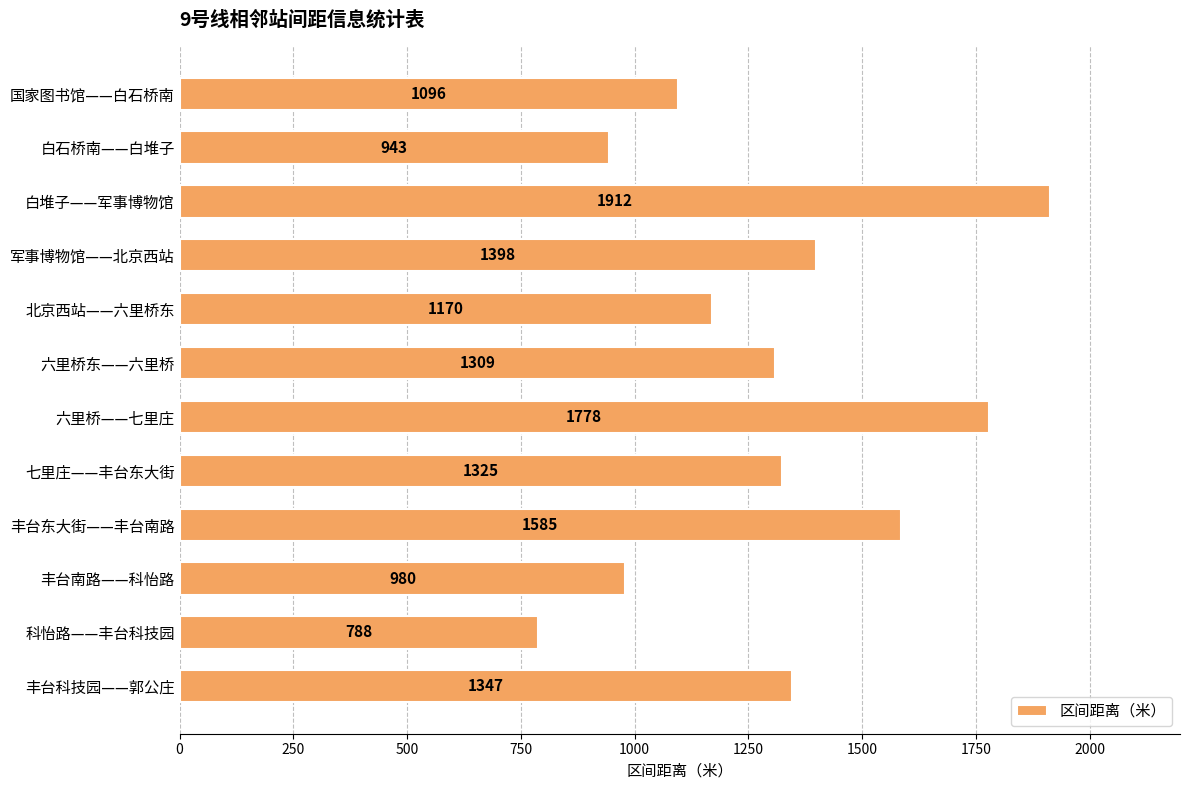

The value at 白堆子——军事博物馆 is 1912. True or false?

True